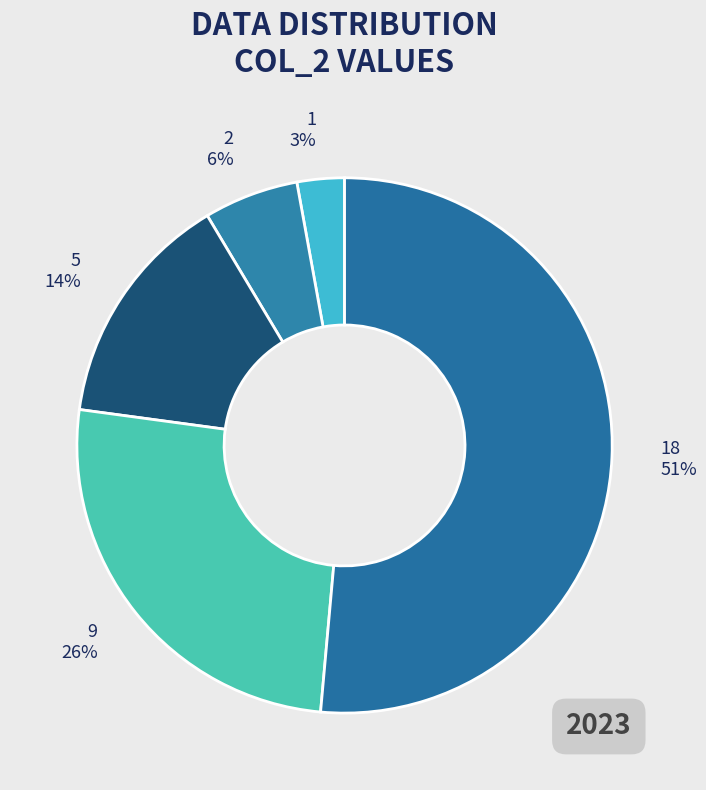

Which category has the biggest portion of the pie?

18